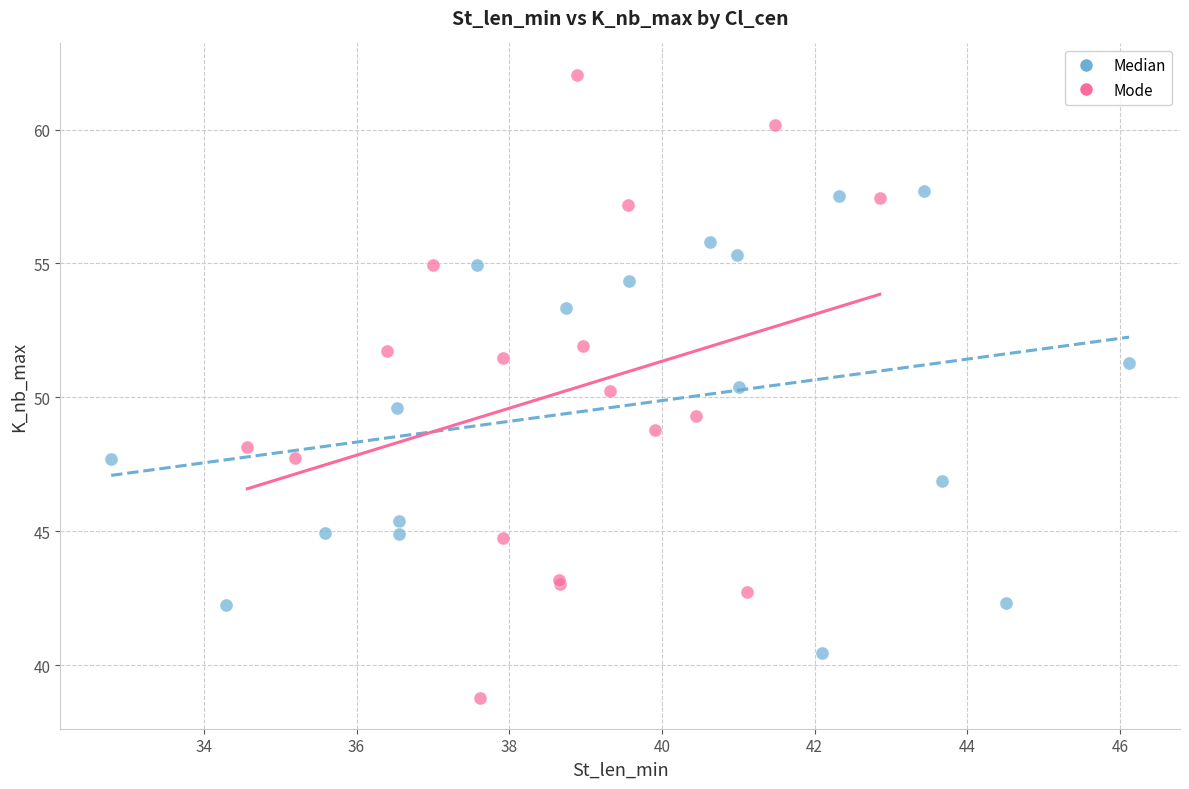

What are all the series names shown in the legend?

Median, Mode